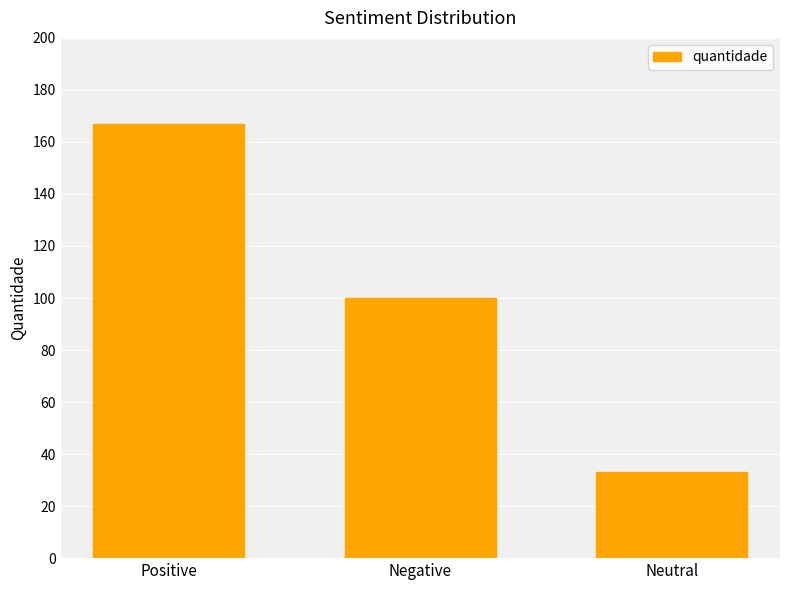

What is the maximum value shown in the chart?

167